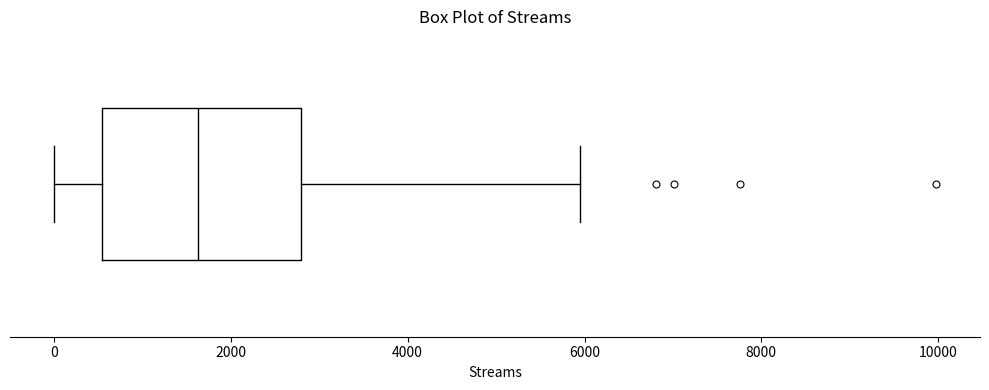

Transcribe this box plot: give where the median line is, the range the box spans, and where the two whiskers end, as read against the x-axis. The values are not printed on the chart, so give them approximately, as read against the axis.

median 1600, box 600 to 2800, whiskers 0 to 6000